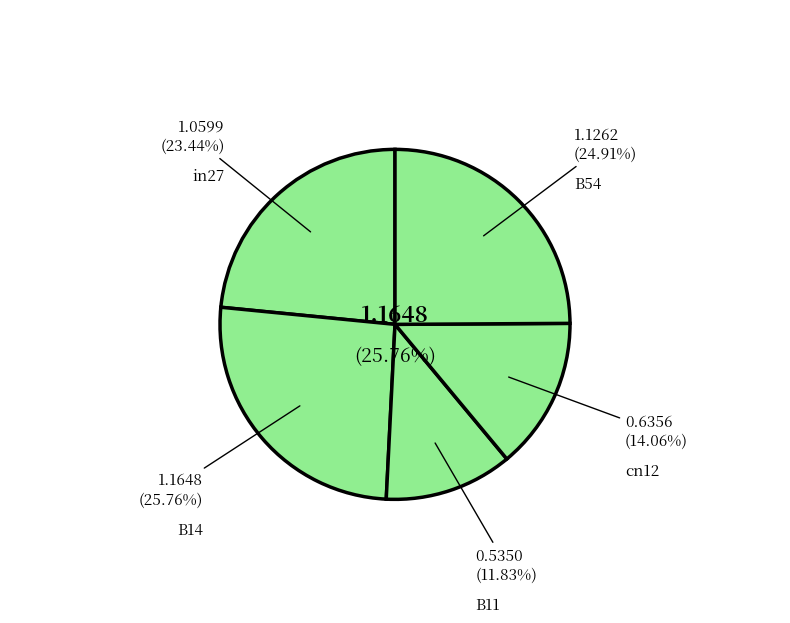

How many slices are in this pie chart?

5